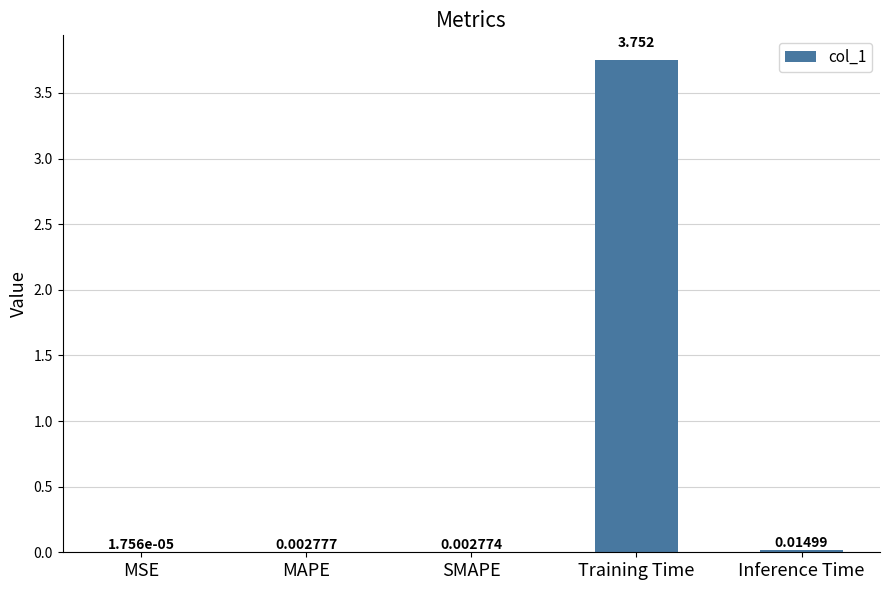

At which label is the value closest to 1?

Inference Time